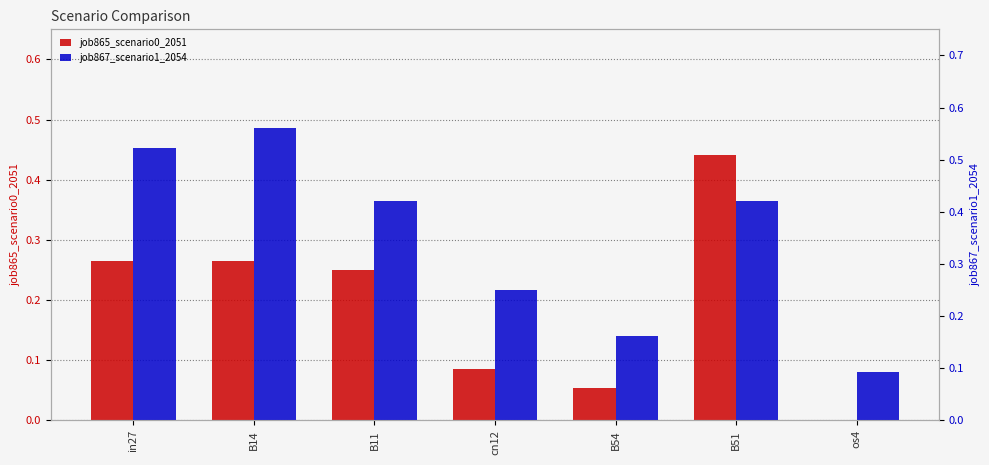

What is the total value across all series at in27?

0.8